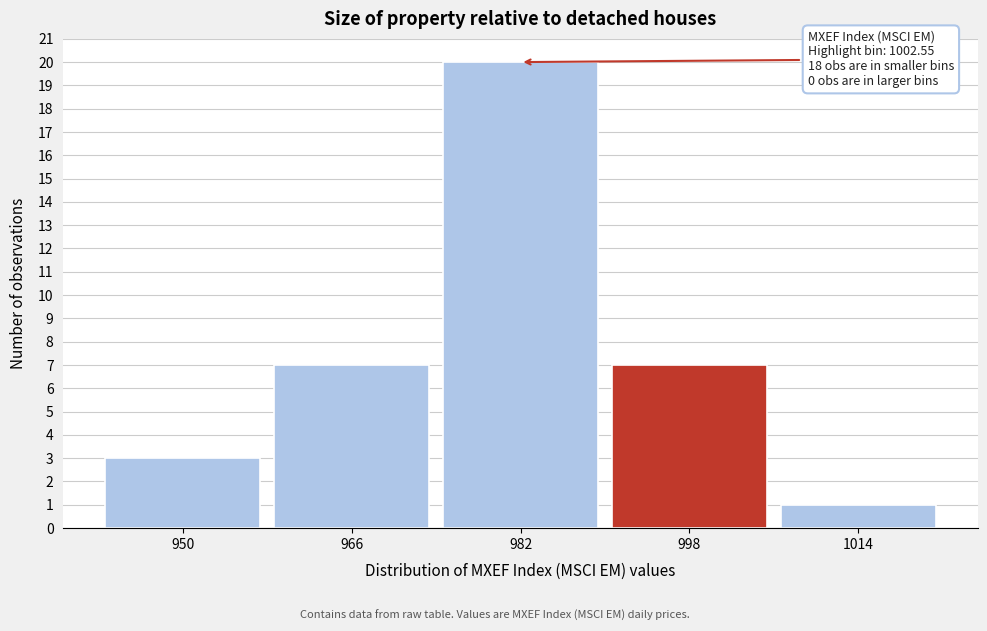

Reading left to right, extract all data points from this chart.

3	7	20	7	1